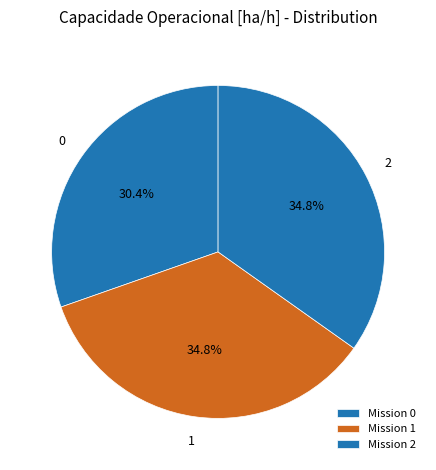

How many segments does this pie chart have?

3